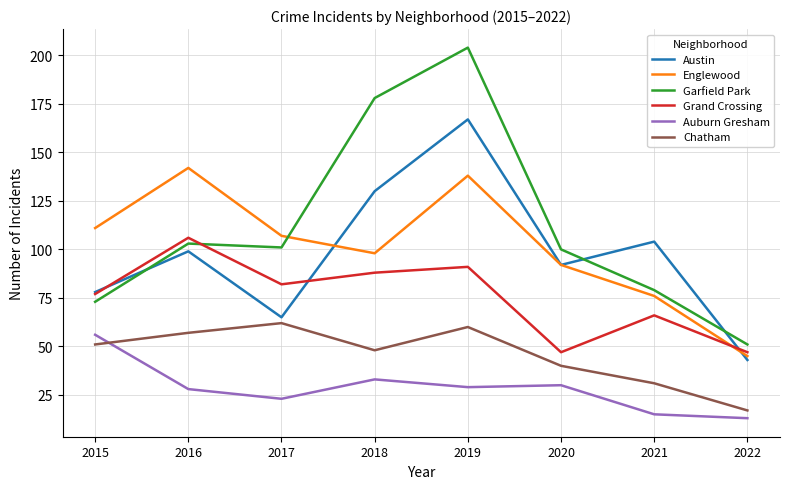

Reading right to left, list all the values displayed in this chart.

Austin: 43	104	92	167	130	65	99	78
Englewood: 45	76	92	138	98	107	142	111
Garfield Park: 51	79	100	204	178	101	103	73
Grand Crossing: 47	66	47	91	88	82	106	77
Auburn Gresham: 13	15	30	29	33	23	28	56
Chatham: 17	31	40	60	48	62	57	51